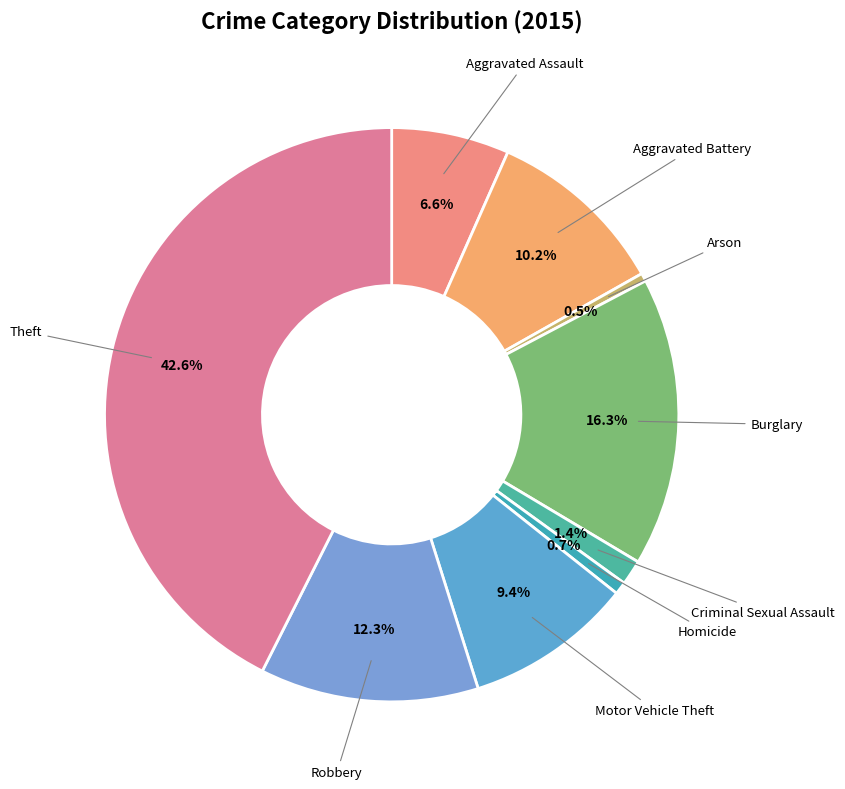

Is Criminal Sexual Assault the majority of the pie?

No